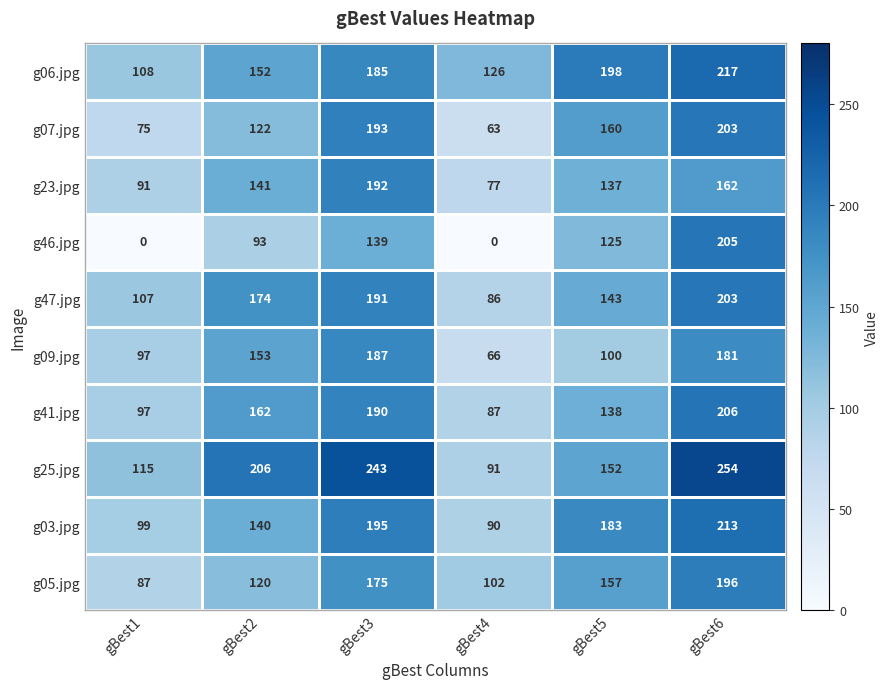

Between gBest2 and gBest5, which series saw the biggest shift?

g25.jpg